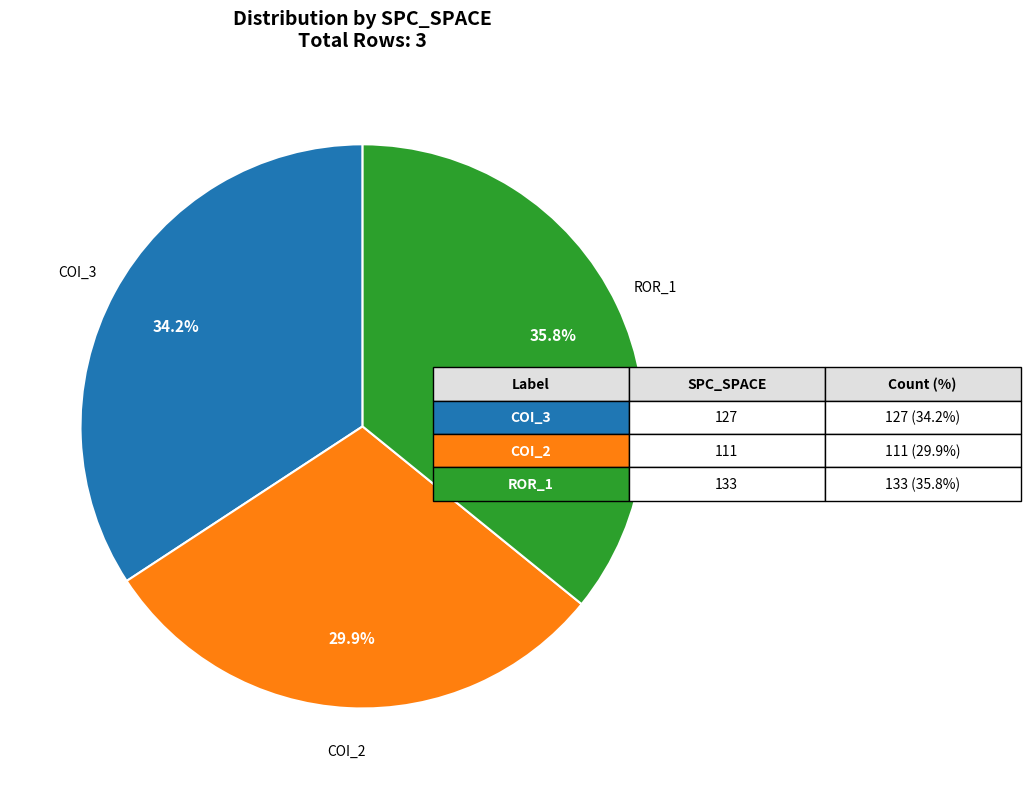

What percentage do ROR_1 and COI_2 together represent?

65.8%